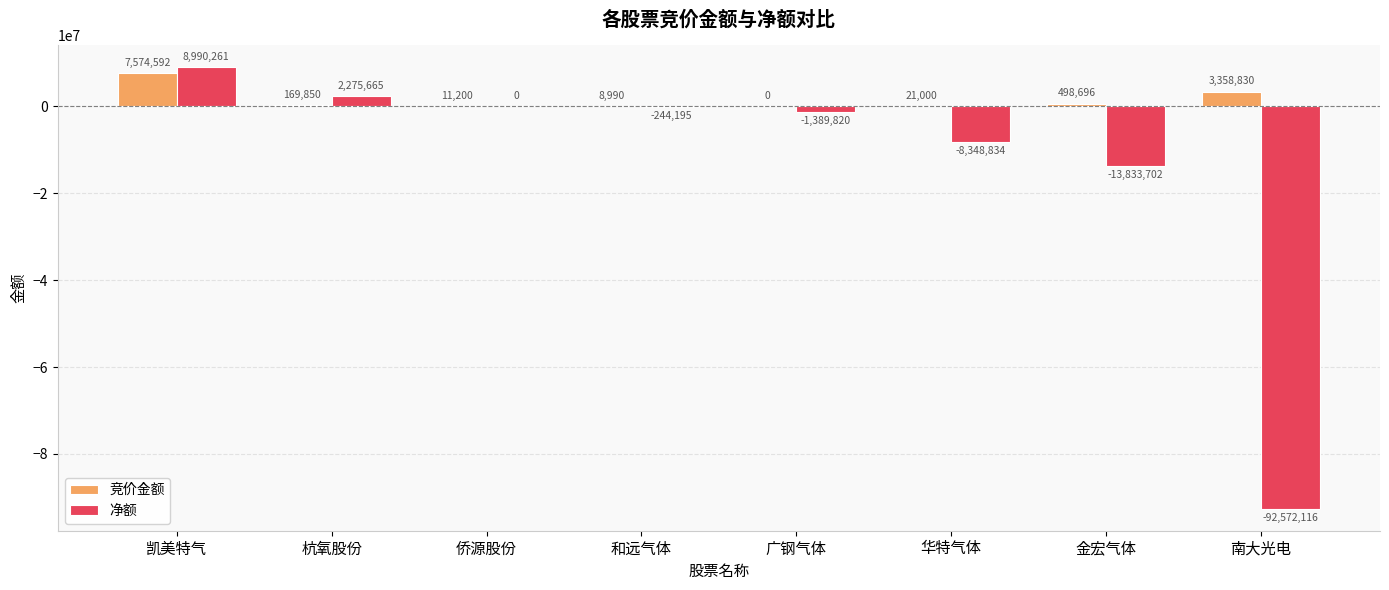

How many groups of bars are there?

8